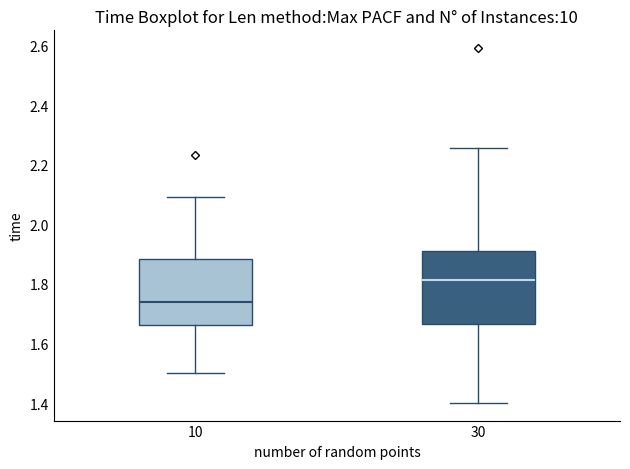

Where is the upper edge of the box at x = 10 on the y-axis? The values are not printed on the chart, so give them approximately, as read against the axis.

1.88